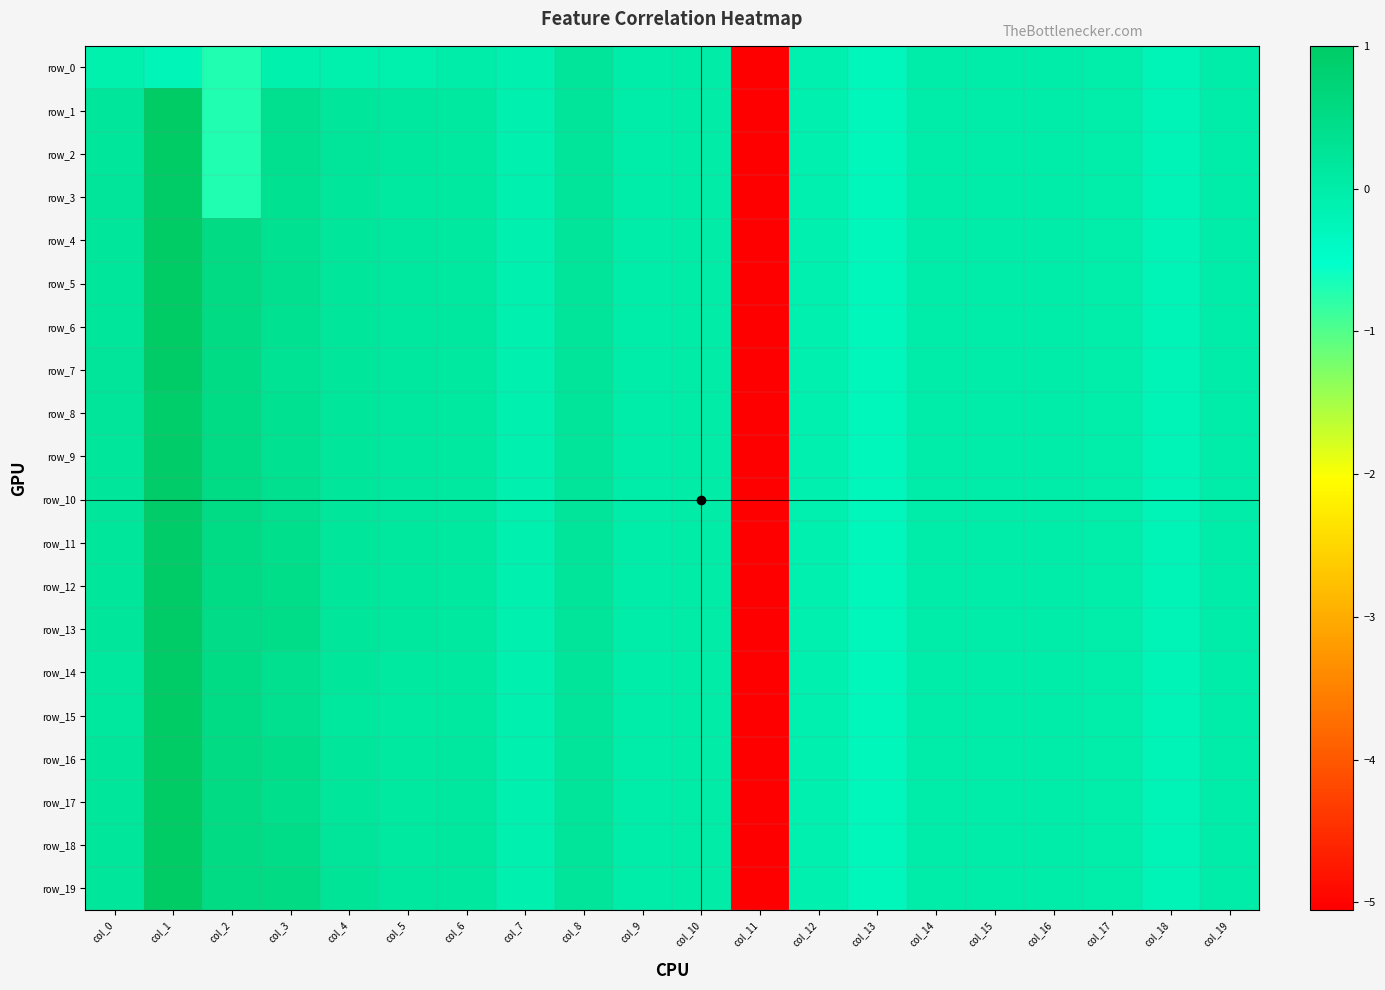

True or false: row_10 has a value of -0.1 at col_7.

True